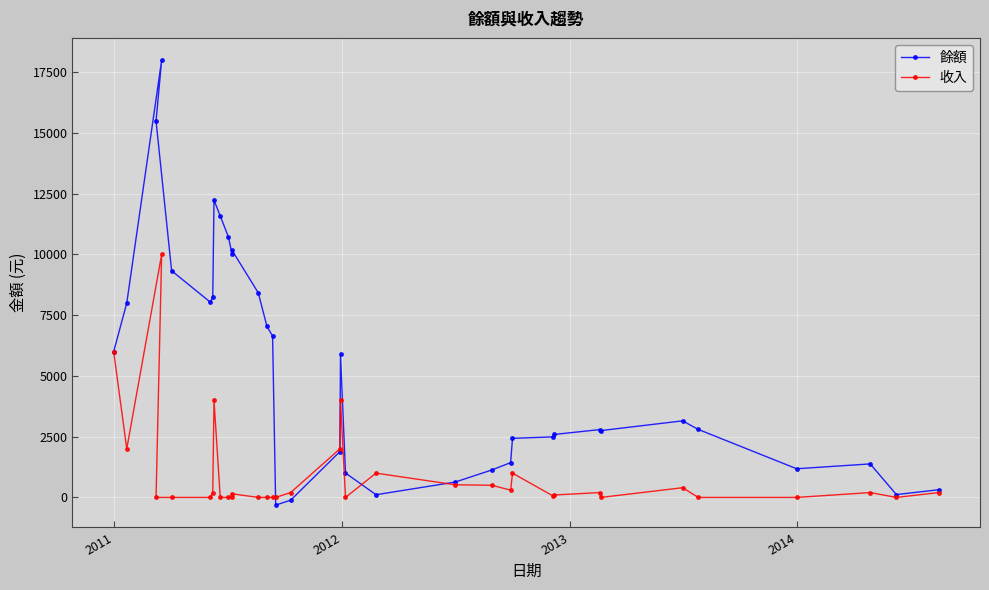

Is it true that 收入 equals 86 at 27?

False